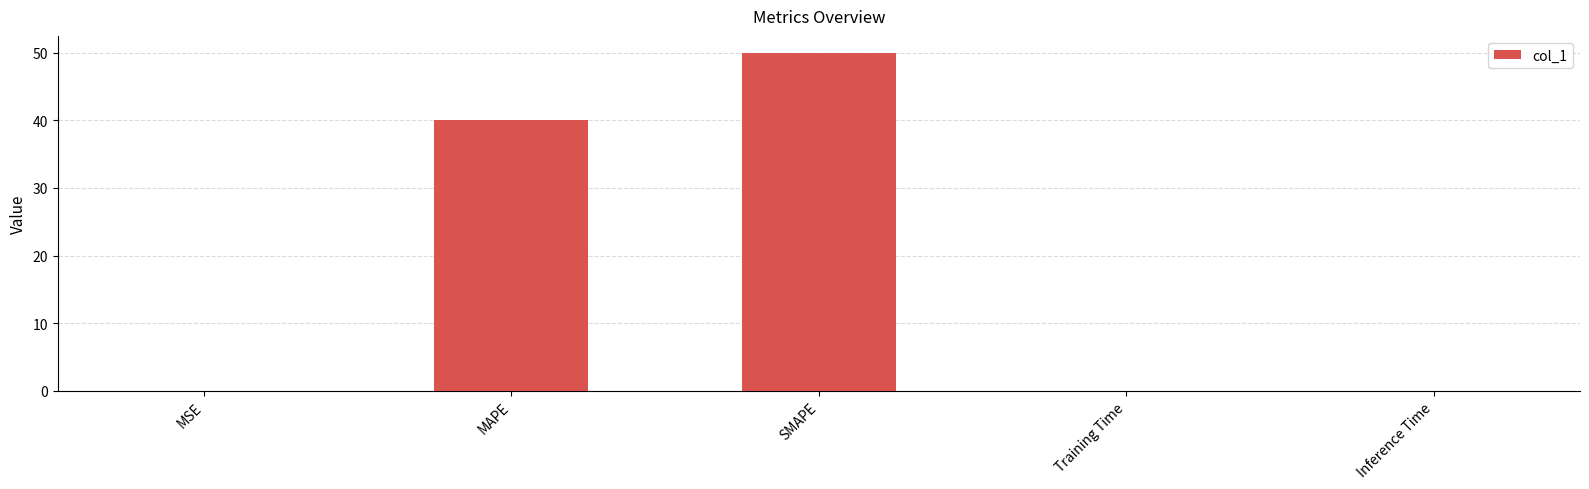

What is the sum of all values?

90.0